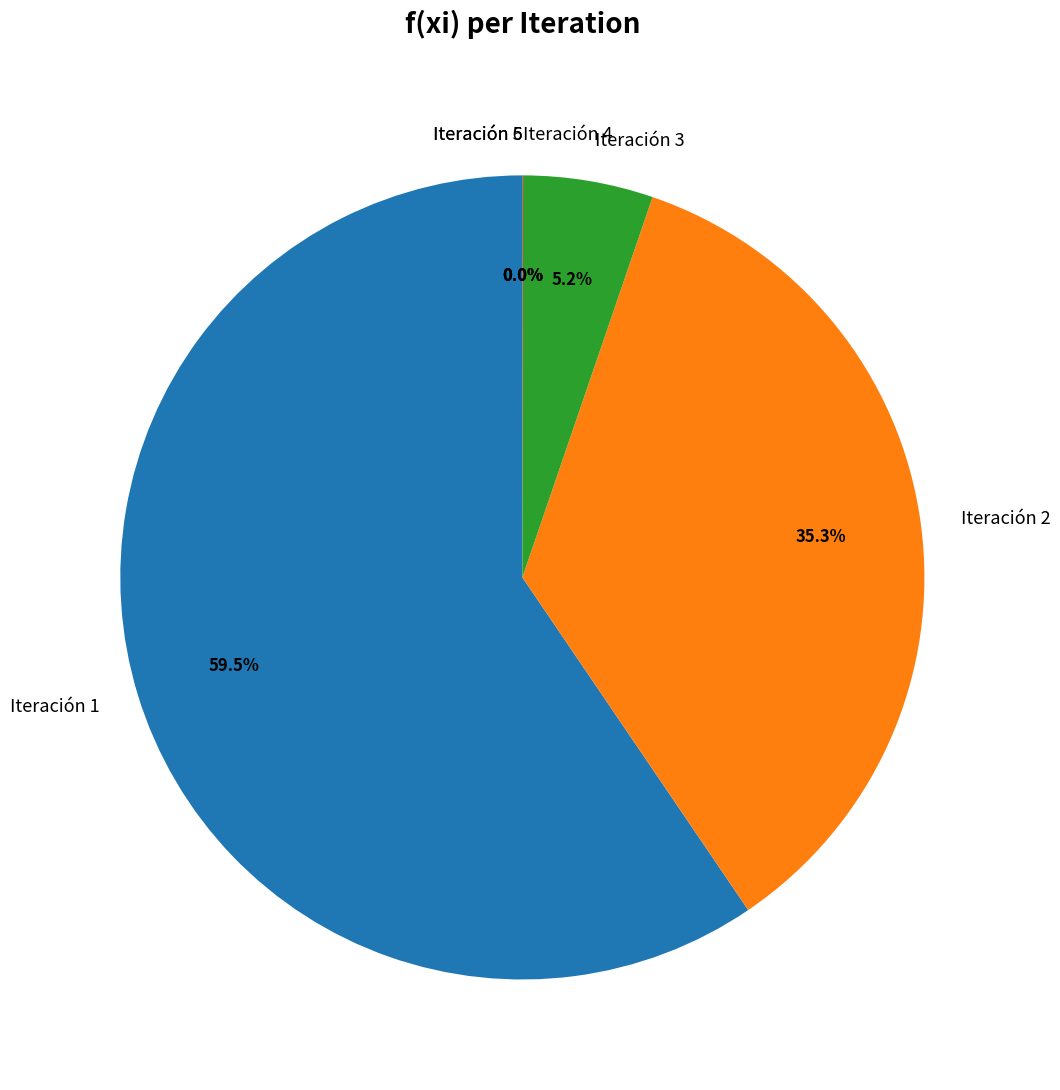

Is it true that 2 is 35% of the pie?

True